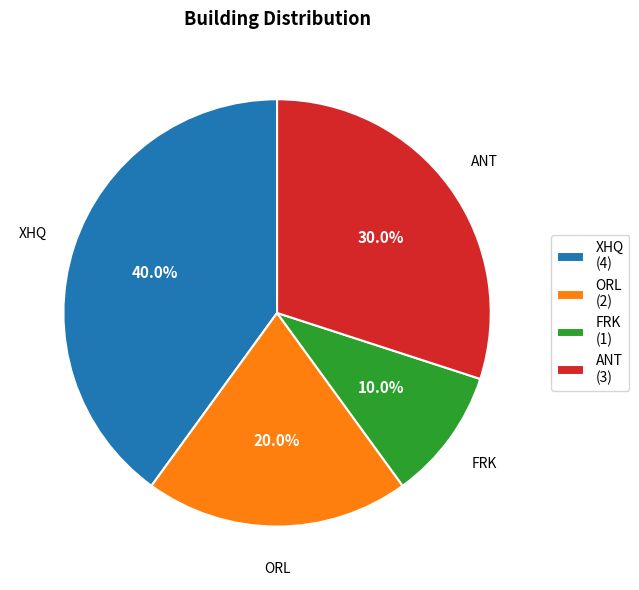

To the nearest percent, what is the average slice percentage?

25%